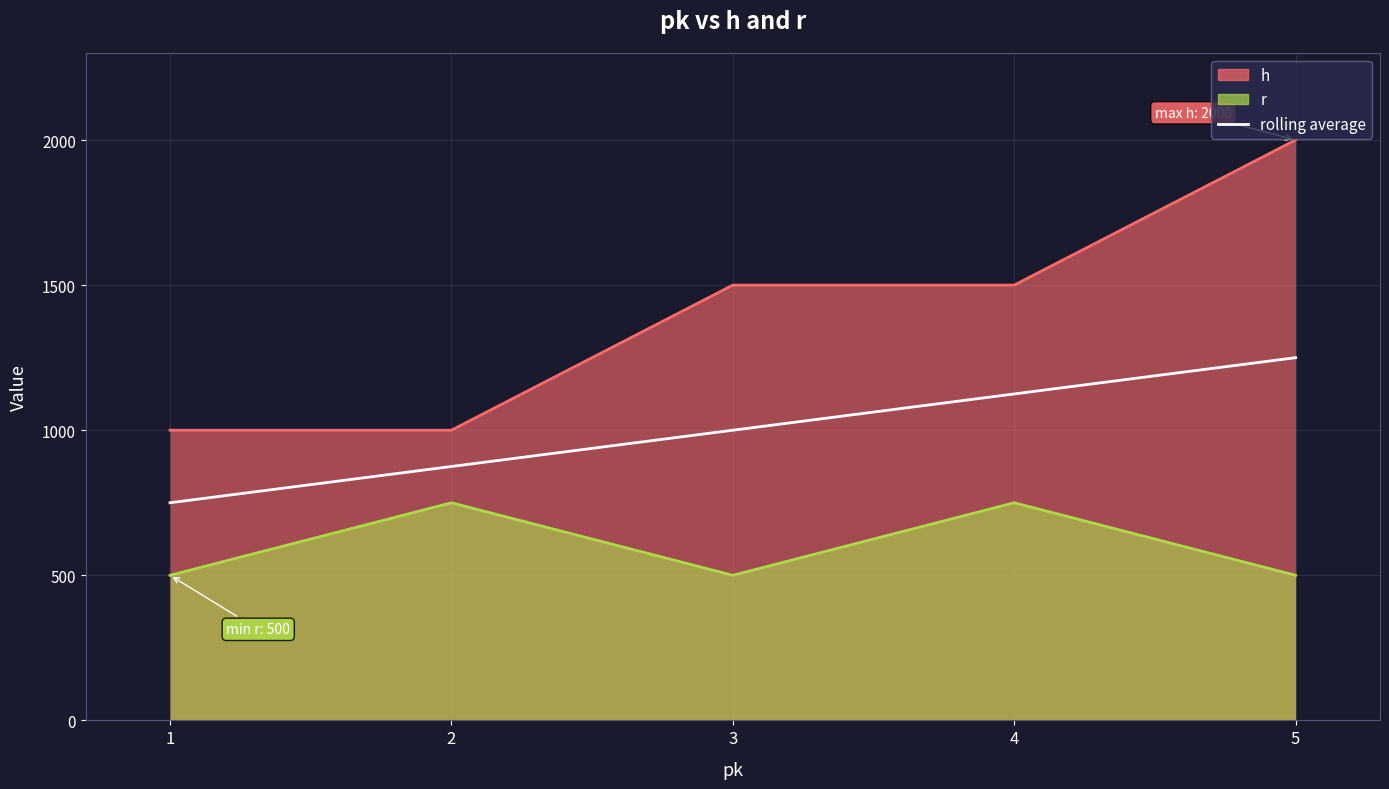

What is the difference between the maximum and second lowest values?

375